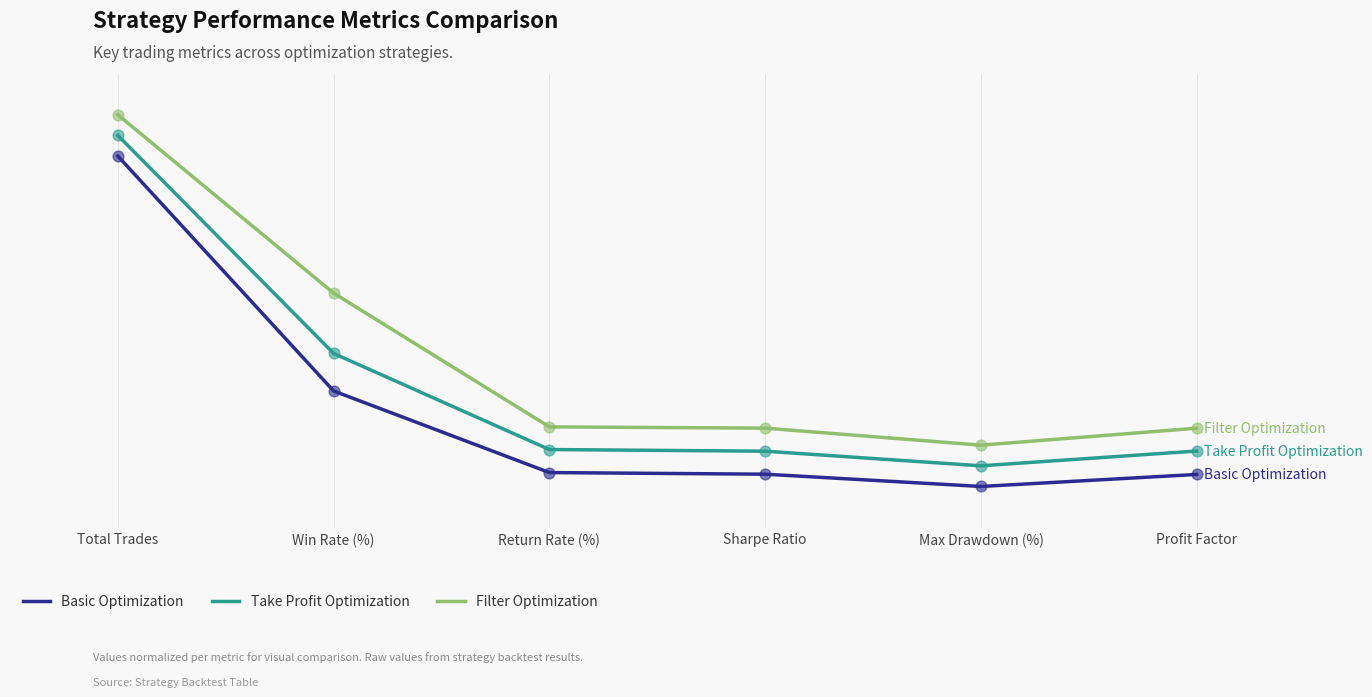

What are all the series names shown in the legend?

Basic Optimization, Take Profit Optimization, Filter Optimization